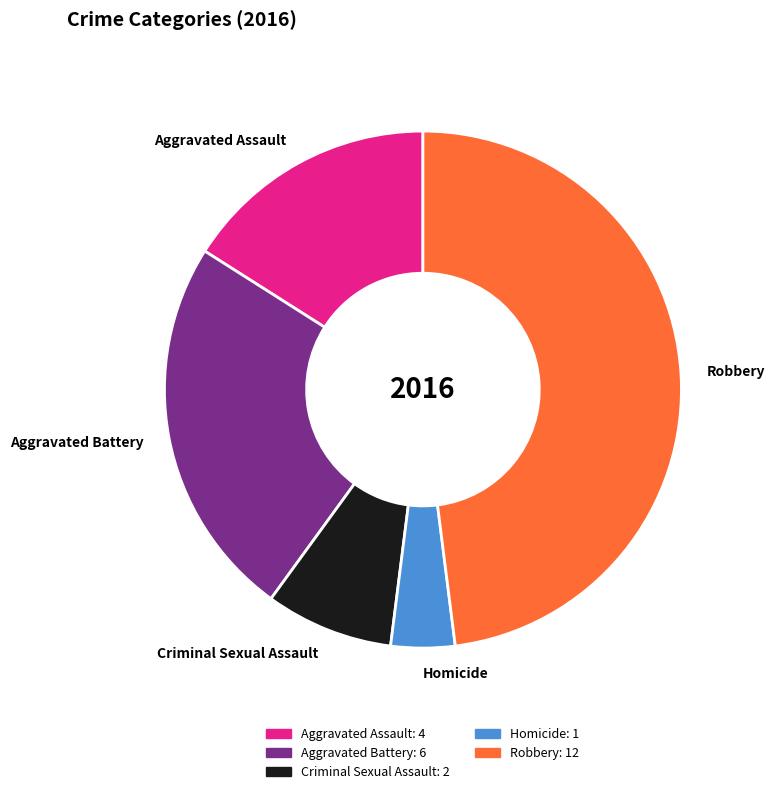

Is it true that Criminal Sexual Assault is 8% of the pie?

True